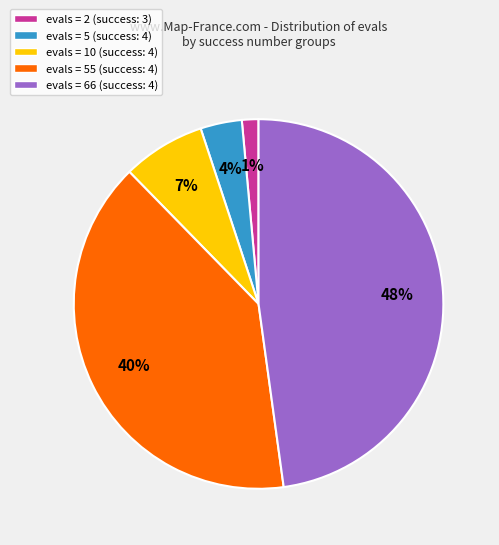

To the nearest percent, what is the average slice percentage?

20%